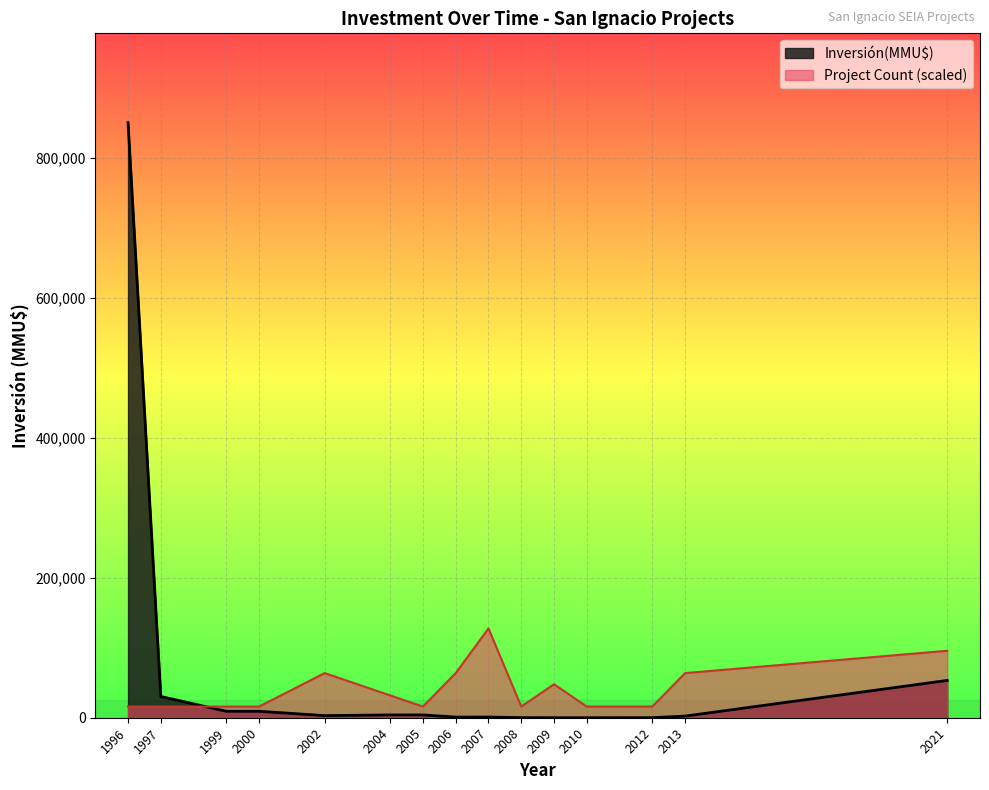

True or false: Inversión(MMU$) and Count intersect in this chart.

True